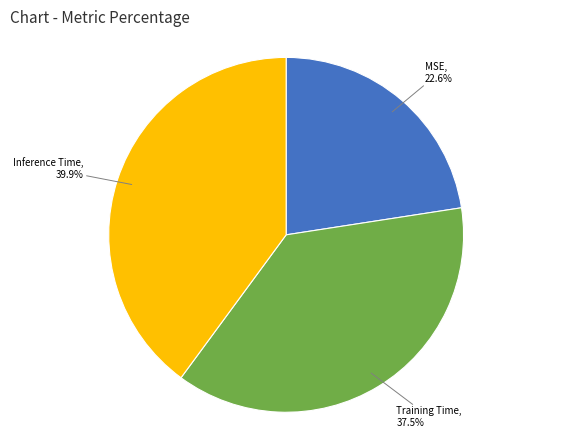

Is there any slice that represents more than half of the pie?

No